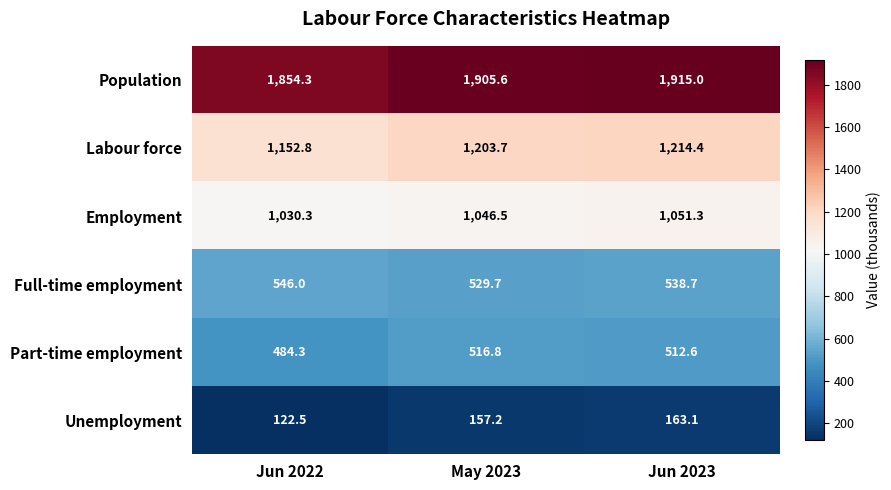

Read the Employment value at Jun 2023.

1051.3